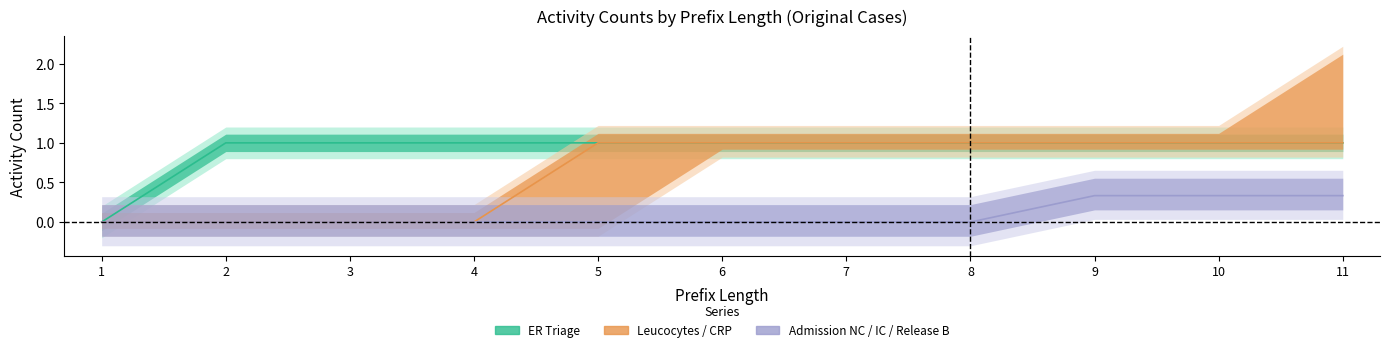

True or false: Admission/Release (line) has more than 2 interior local peaks.

False